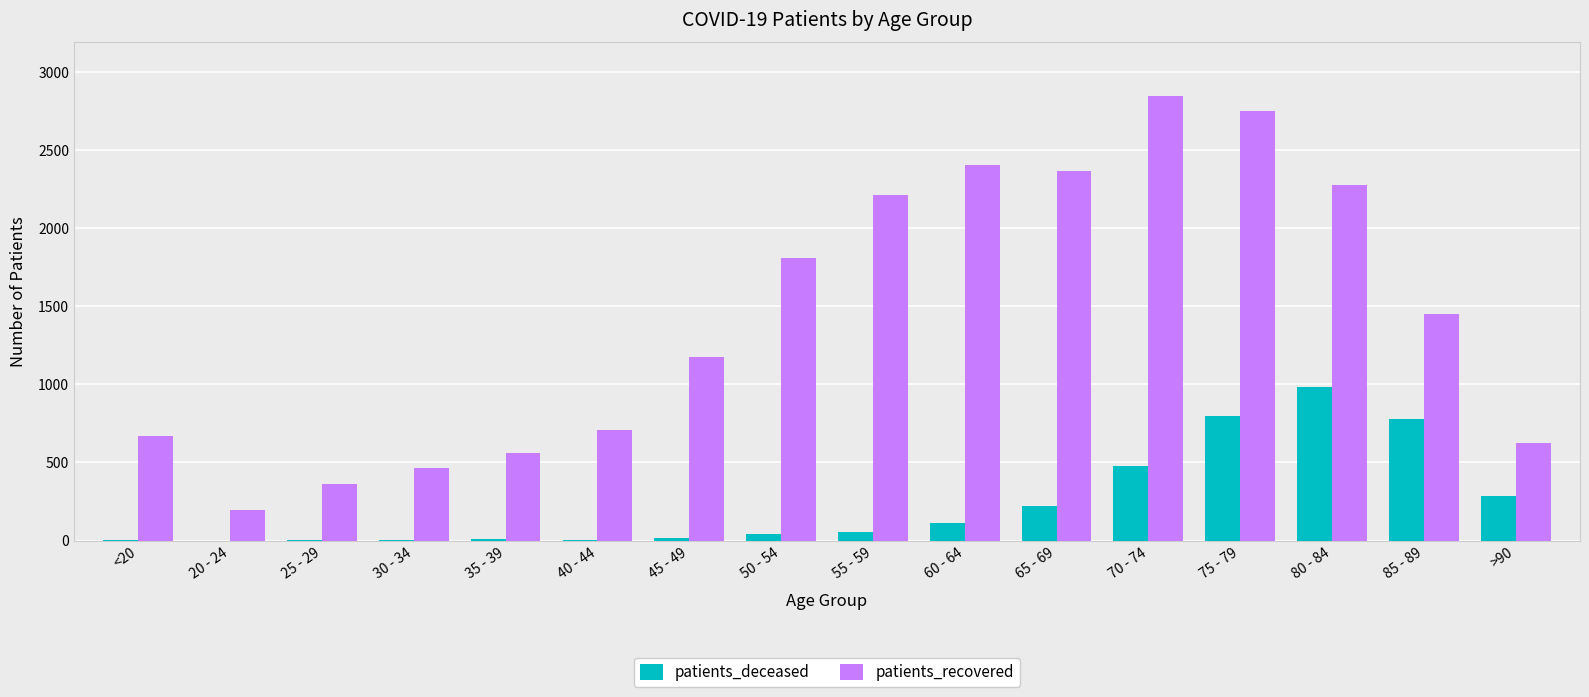

How many data points does each series have?

16